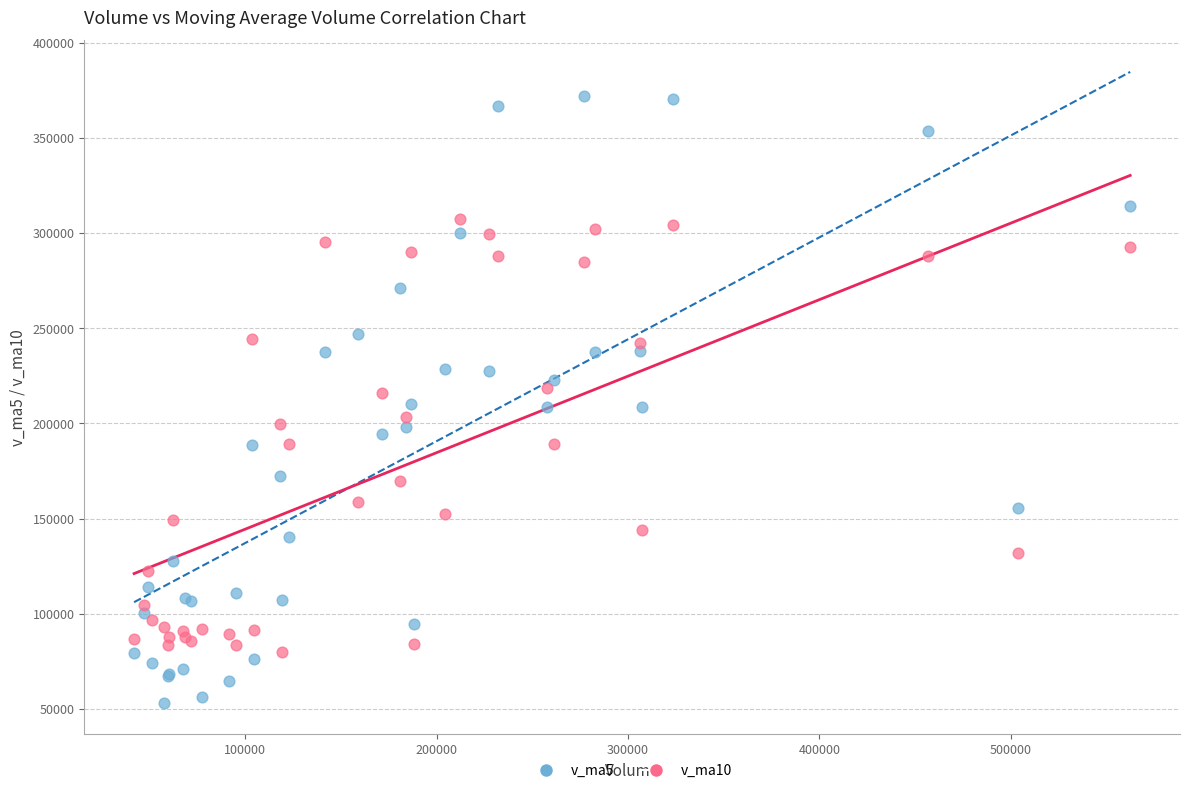

What are all the series names shown in the legend?

v_ma5, v_ma10